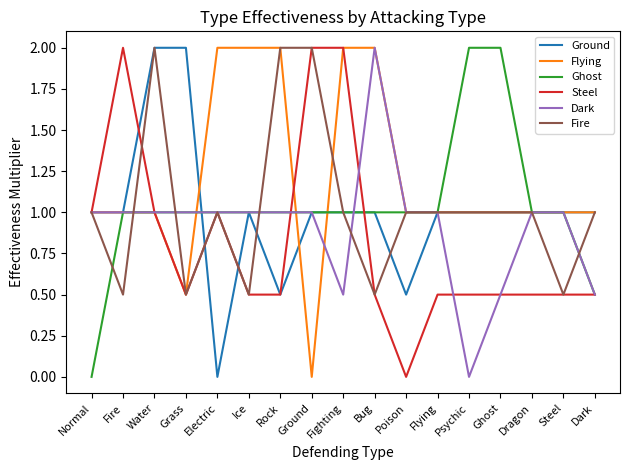

What is the spread (max minus min) of values at Normal?

1.0